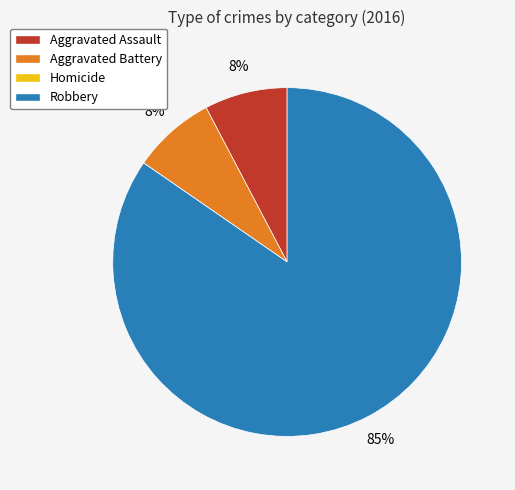

To the nearest percent, what is the combined percentage of Aggravated Assault and Robbery?

92%